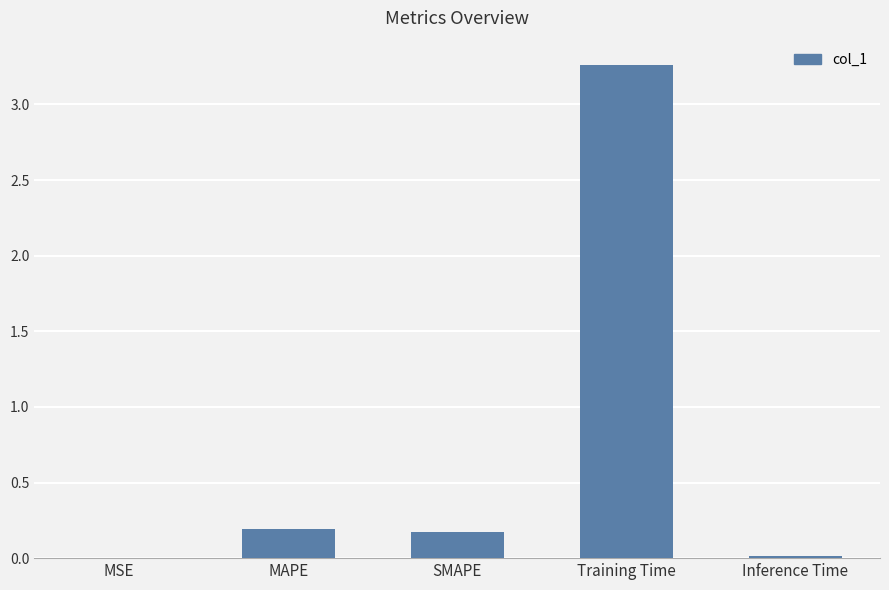

Is it true that the value at MSE is 0.0?

True